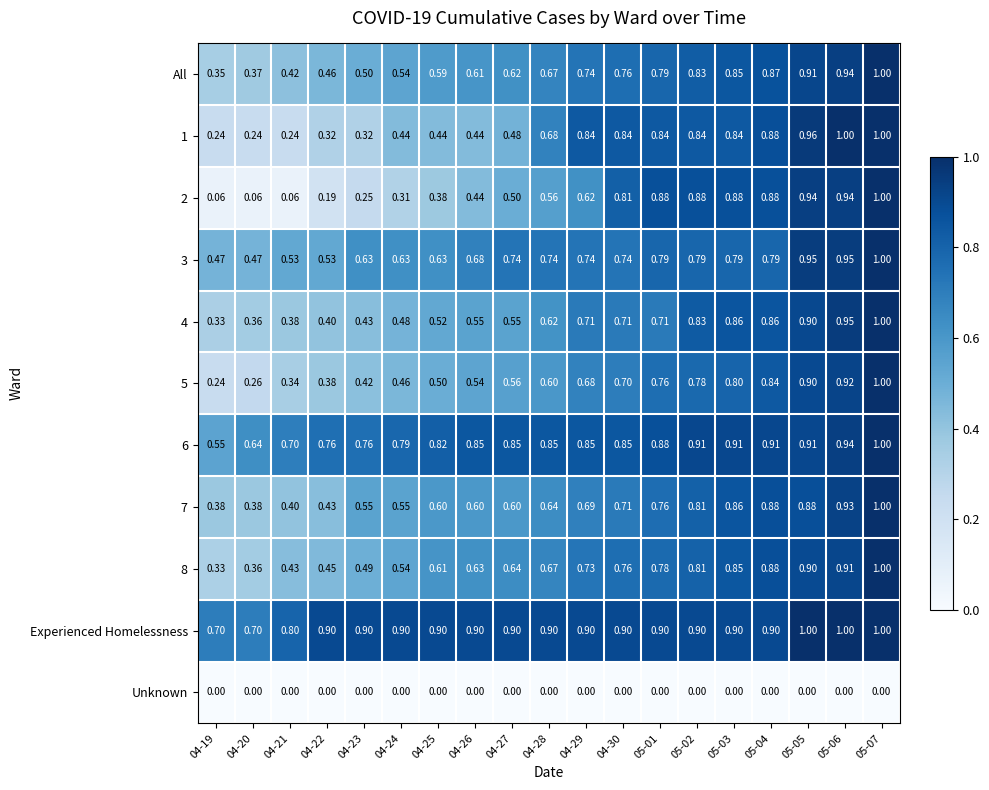

Which series has the largest range (max minus min)?

2